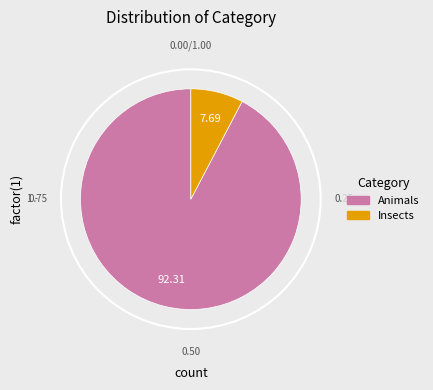

True or false: Animals accounts for 92% of the total.

True